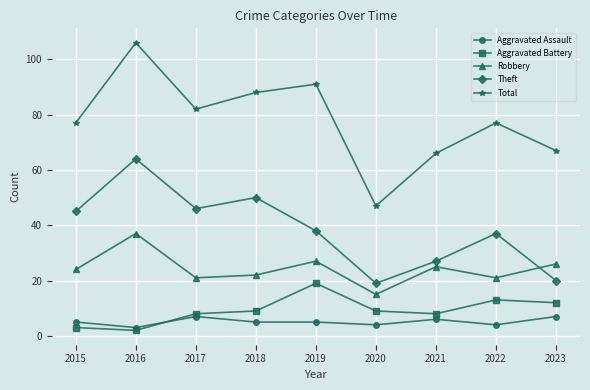

What is the total value across all series at 2022?

152